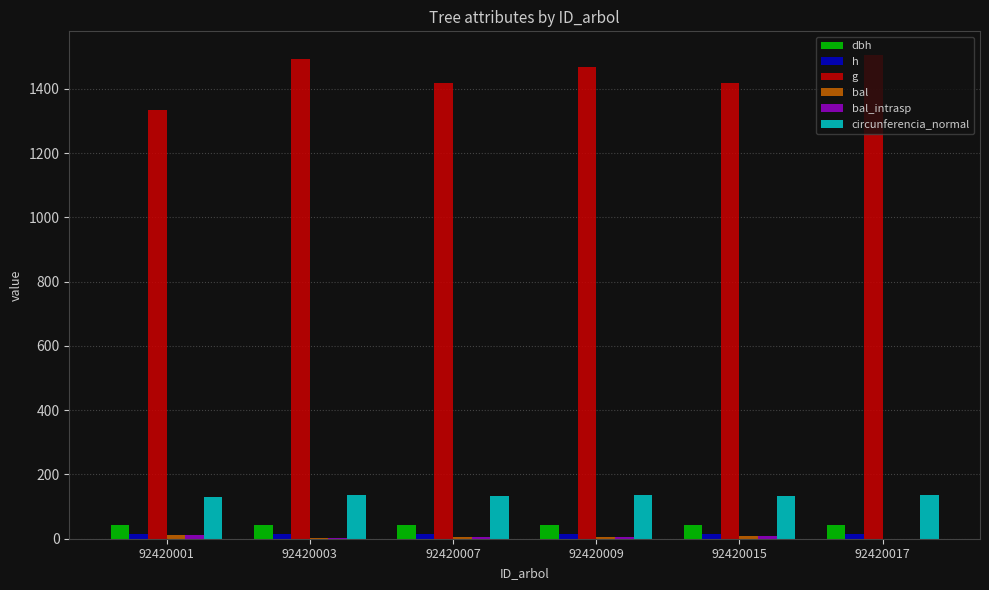

Is the value of circunferencia_normal at 92420001 greater than the value of g at 92420009?

No